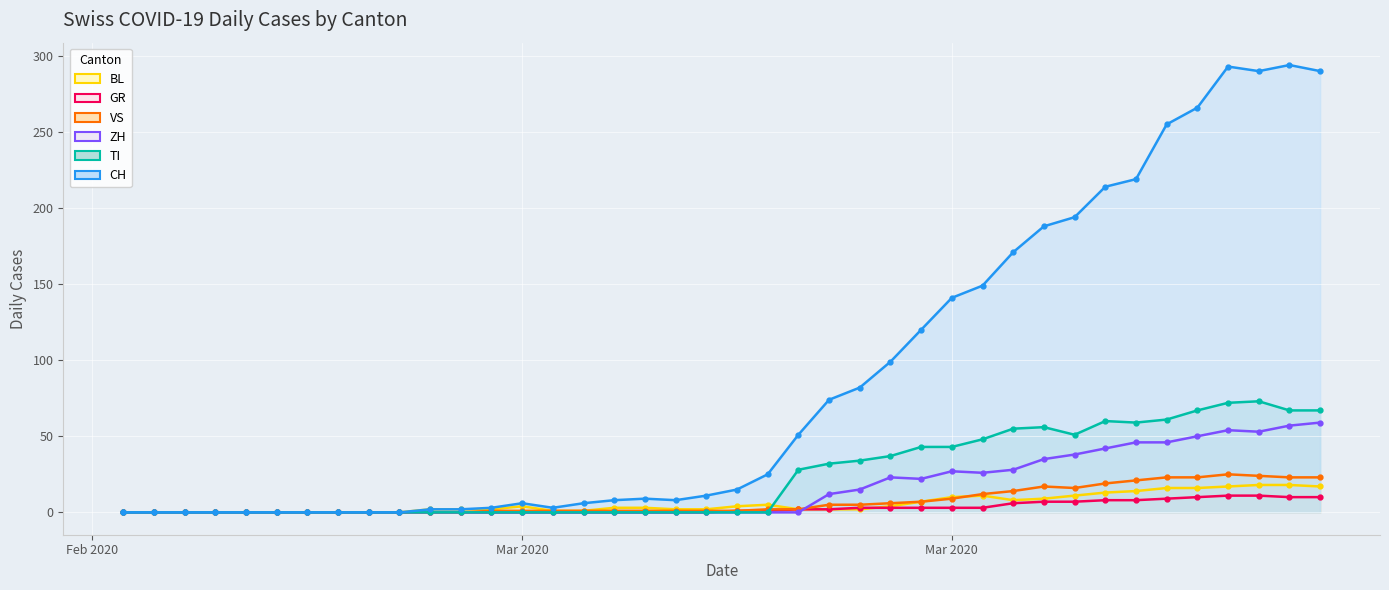

In ZH line, how many points are higher than both neighbors (excluding endpoints)?

3